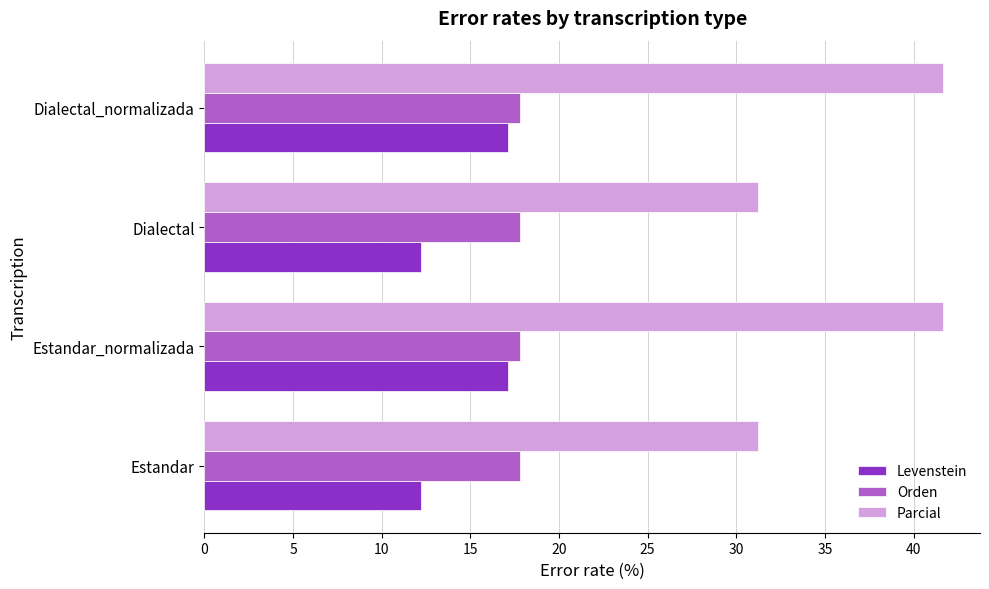

What is the spread (max minus min) of values at Estandar?

19.1